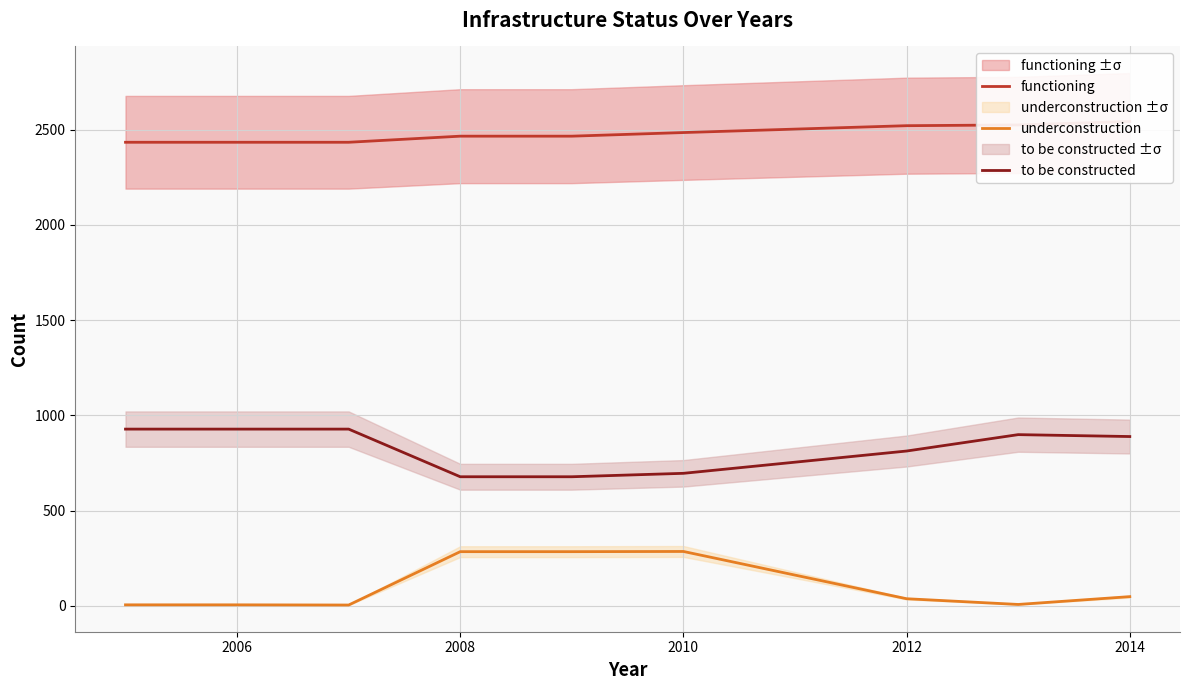

What is the difference between the highest and lowest values at 2006?

2427